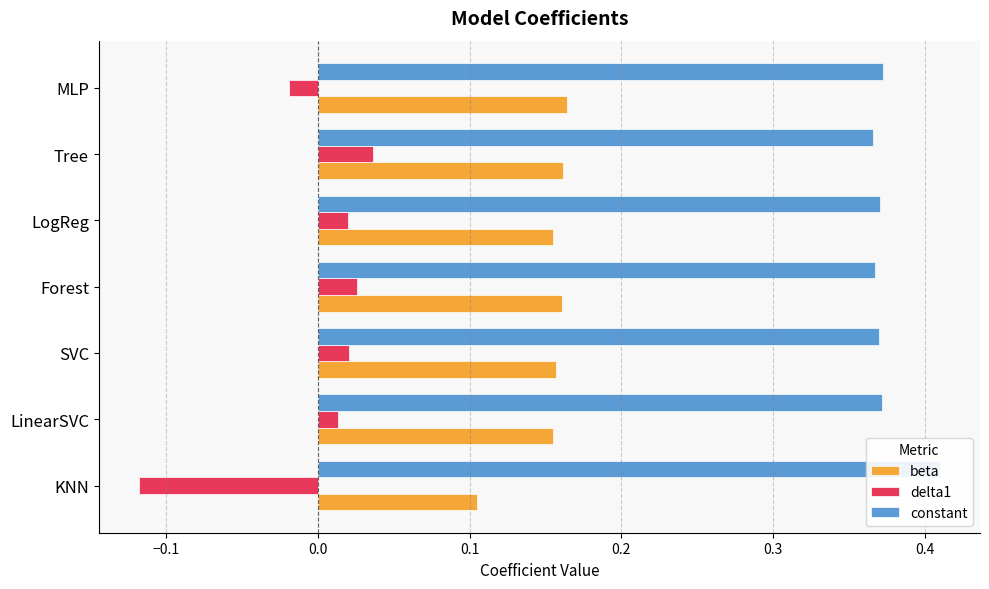

What is the minimum value for delta1?

-0.1